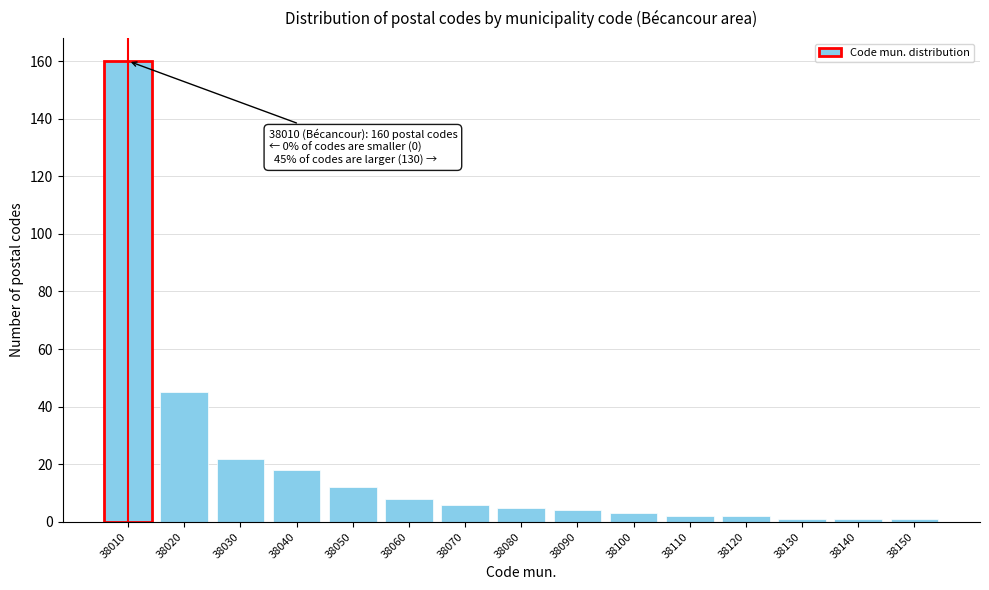

Reading left to right, list all the values displayed in this chart.

160	45	22	18	12	8	6	5	4	3	2	2	1	1	1